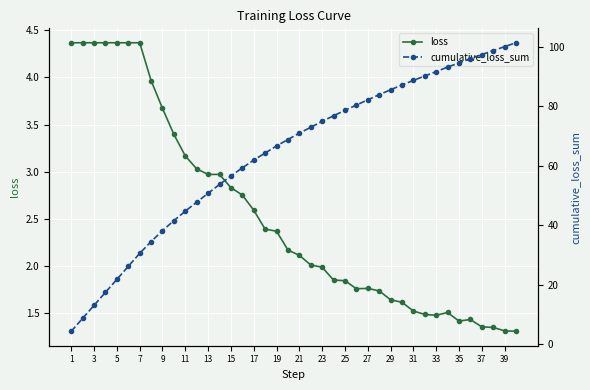

Which series has the largest total across all categories?

cumulative_loss_sum